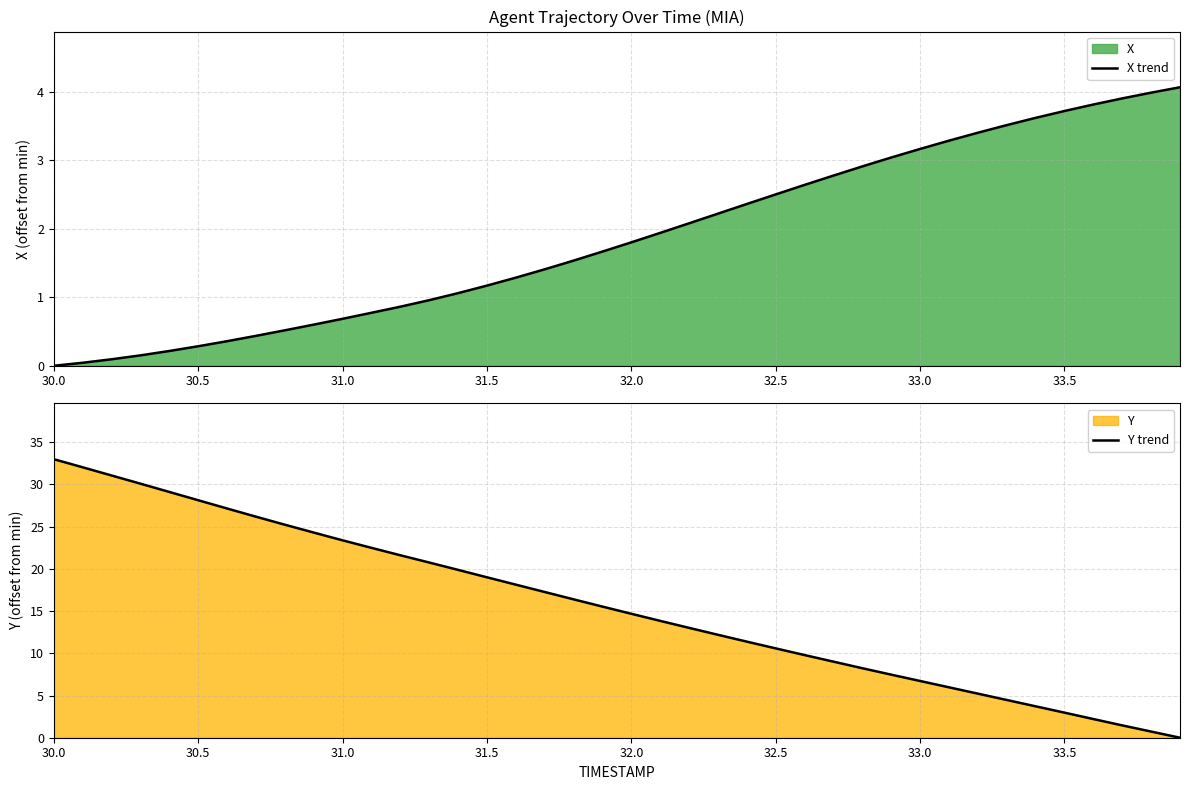

What is the maximum value for X trend?

4.1